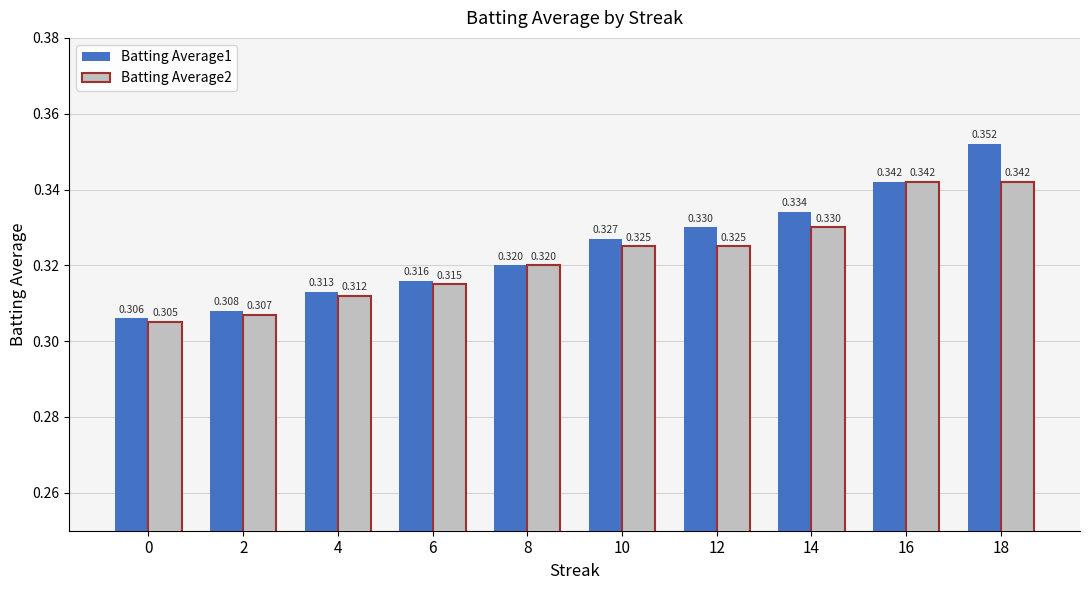

True or false: Batting Average2 has a value of 0.4 at 8.

False